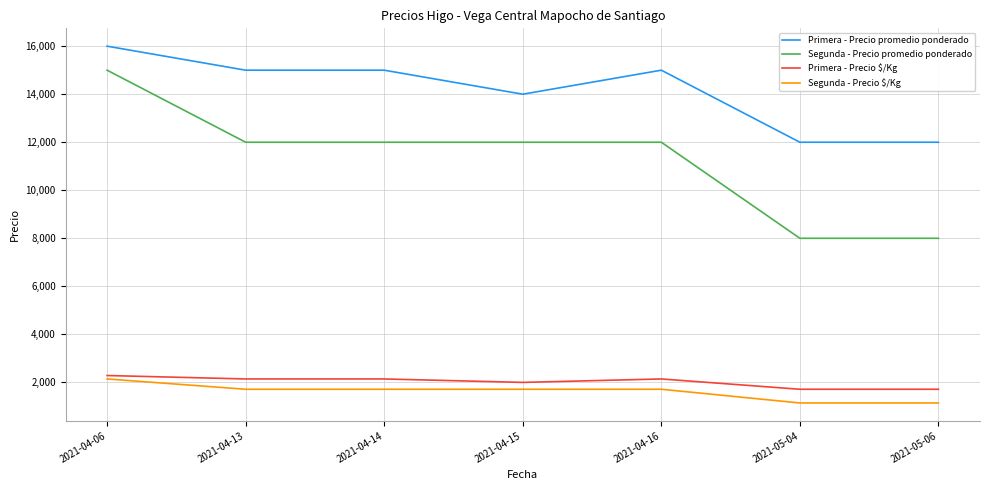

True or false: Segunda - Precio promedio ponderado has a value of 12000 at 2021-04-13.

True